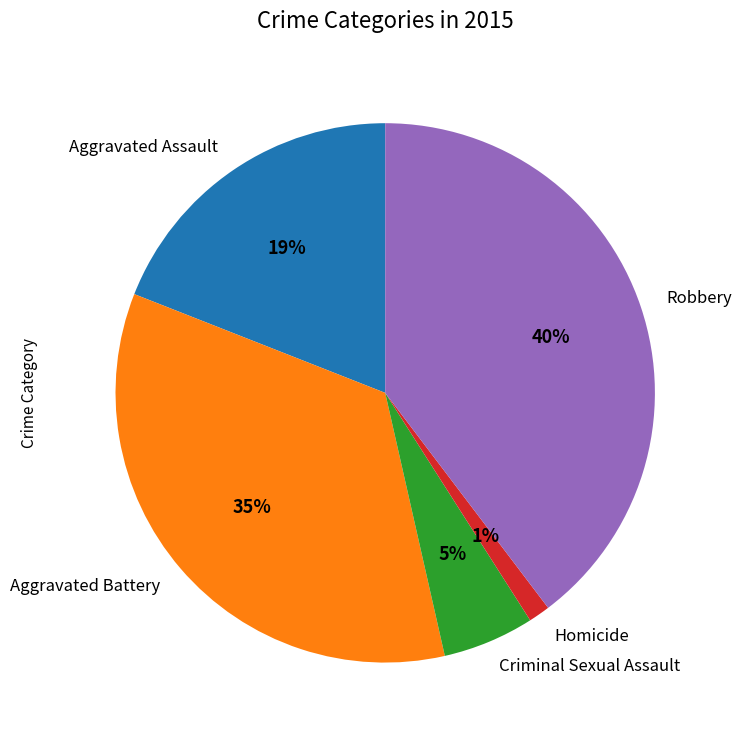

To the nearest percent, what portion does Aggravated Battery represent?

35%